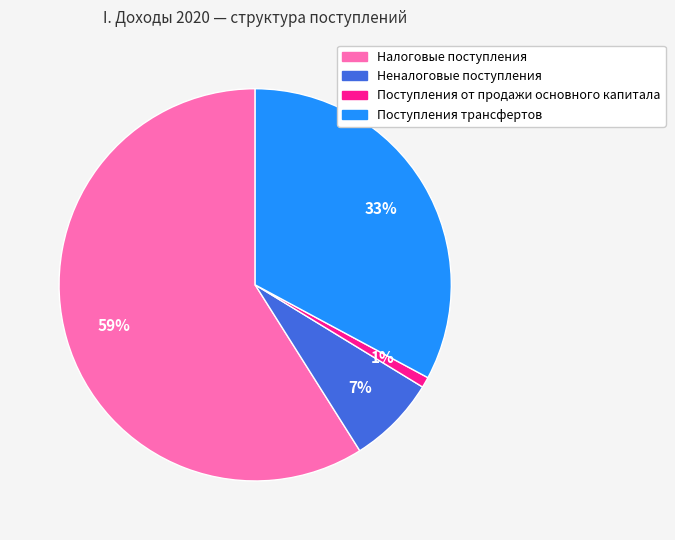

Rank the categories by value from highest to lowest.

Налоговые поступления, Поступления трансфертов, Неналоговые поступления, Поступления от продажи основного капитала